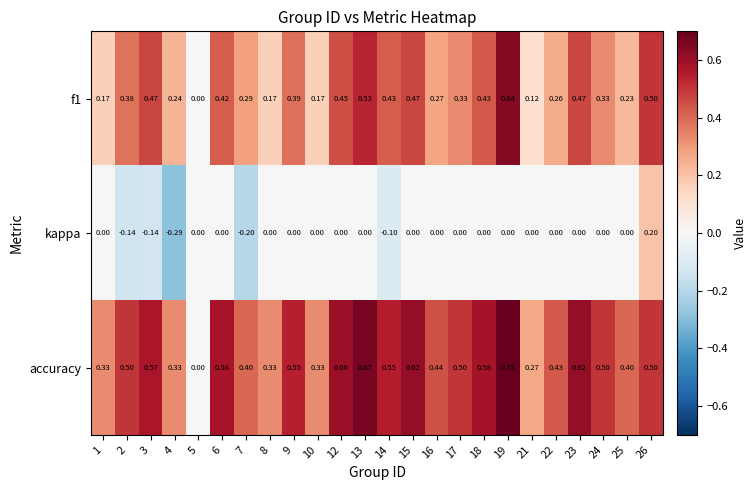

Which series has the largest total across all categories?

accuracy